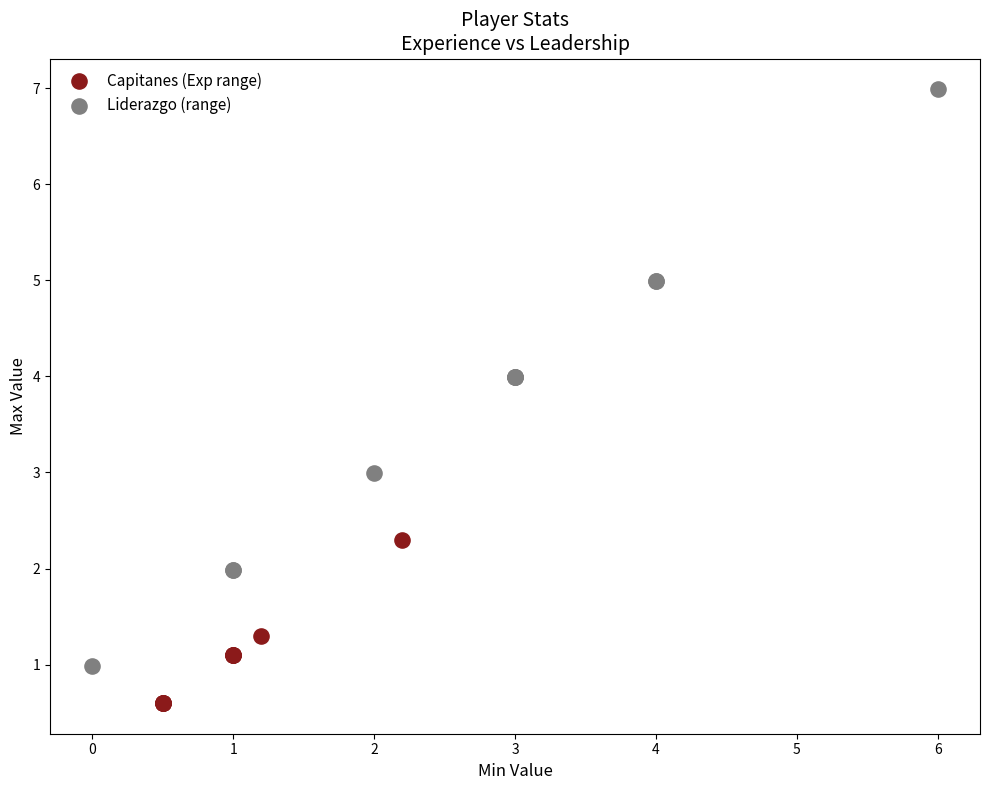

Which series contains the lowest Y value?

Capitanes (Exp range)